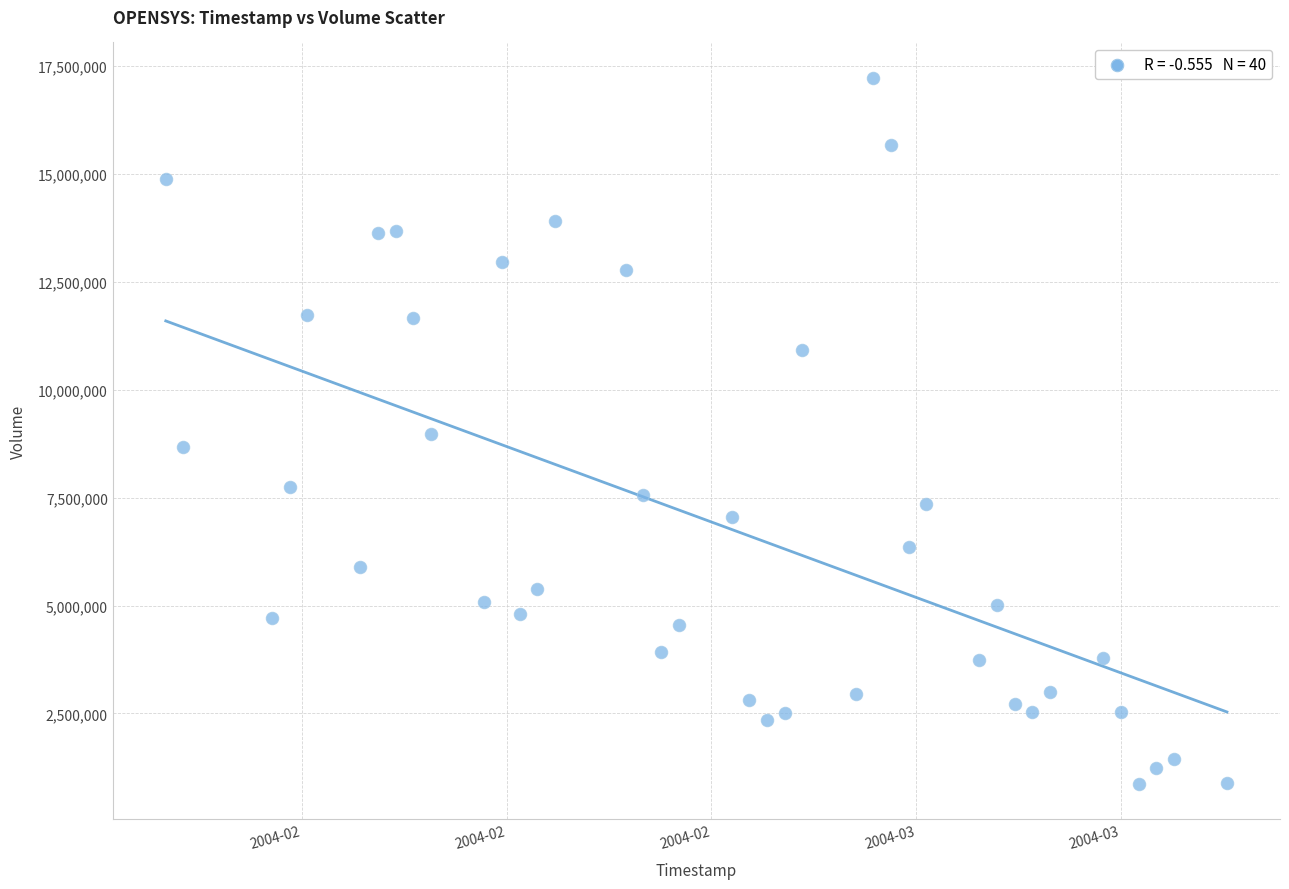

What is the range of Y values (max minus min)?

16363733